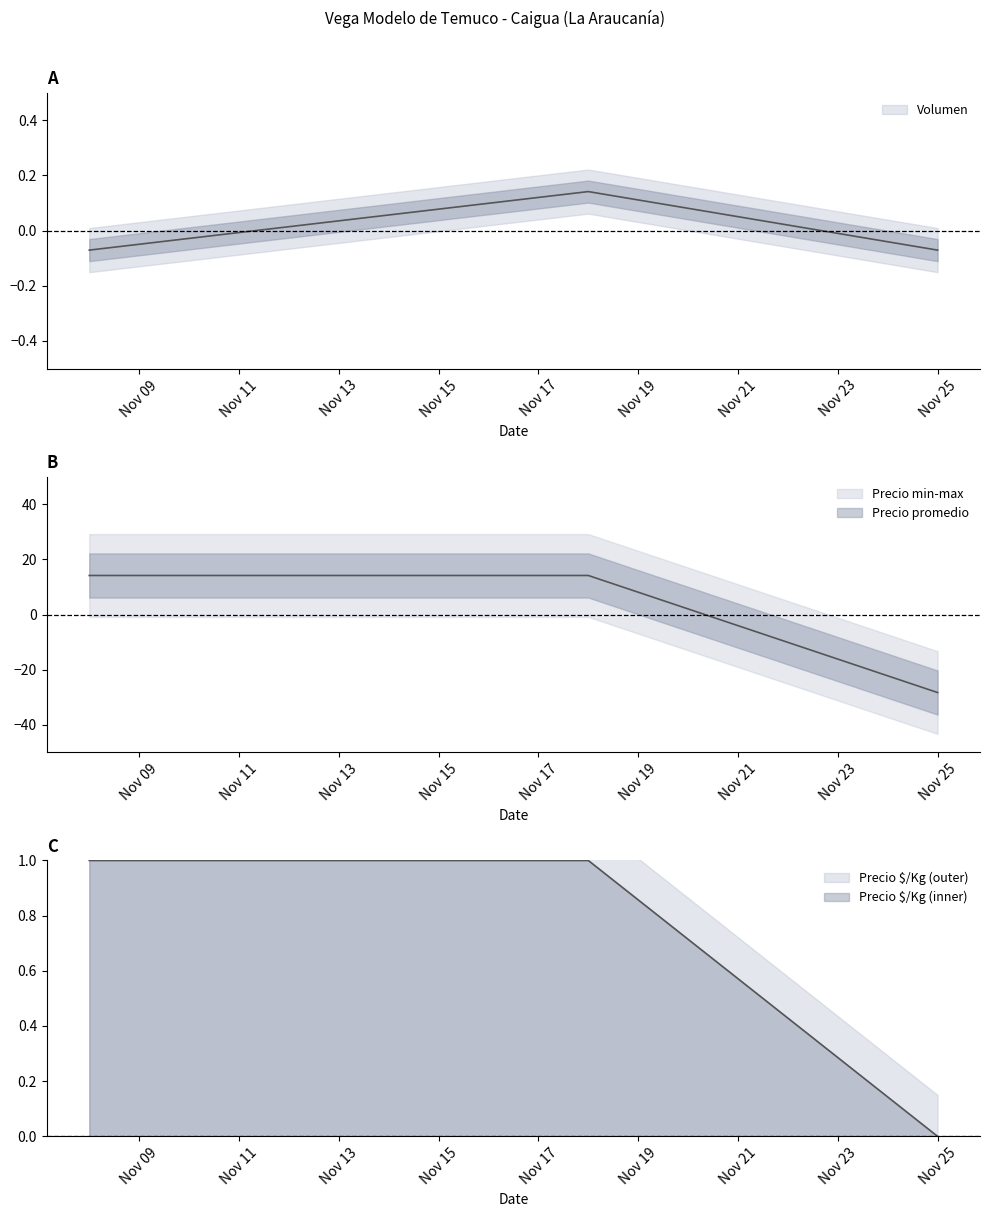

Between 2021-11-08 and 2021-11-25, which is larger?

2021-11-08